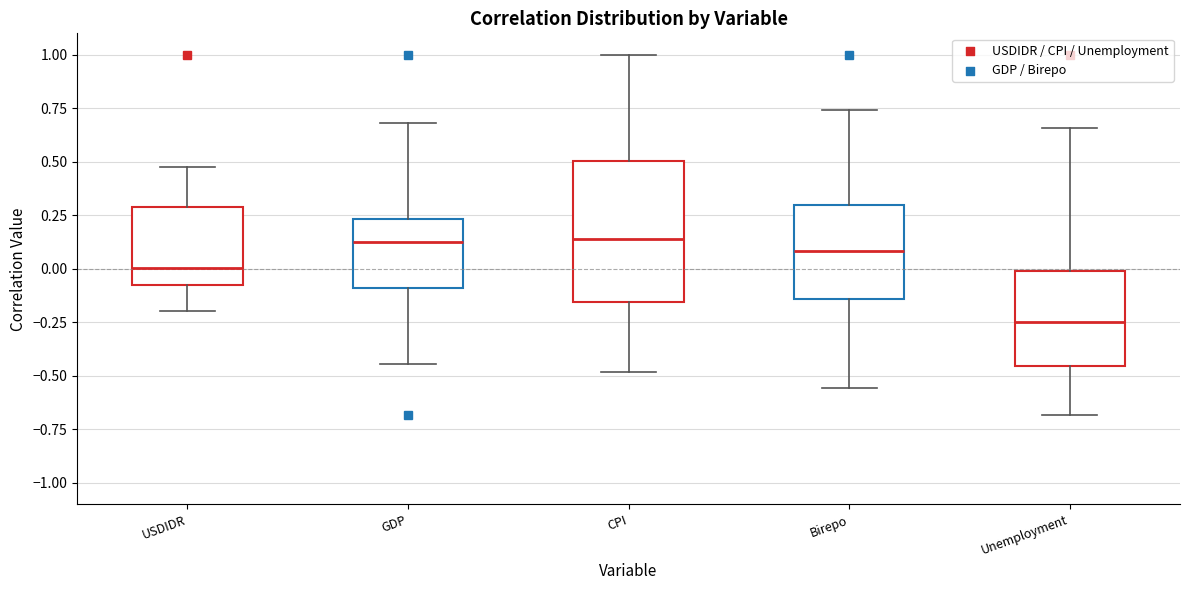

Which box is the tallest, from its lower edge to its upper edge?

CPI